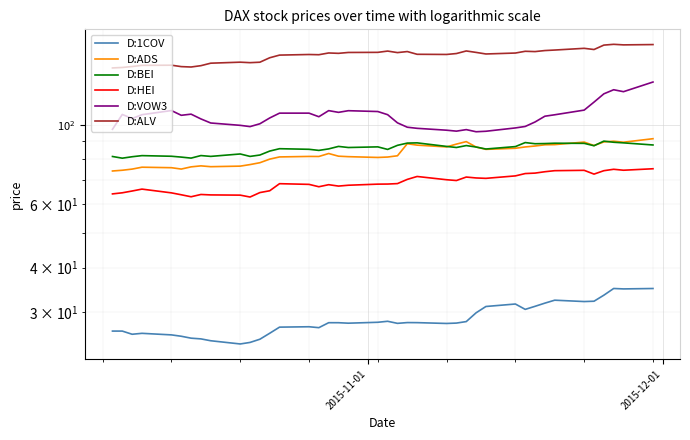

Is the value of D:HEI at 4 greater than the value of D:BEI at 31?

No